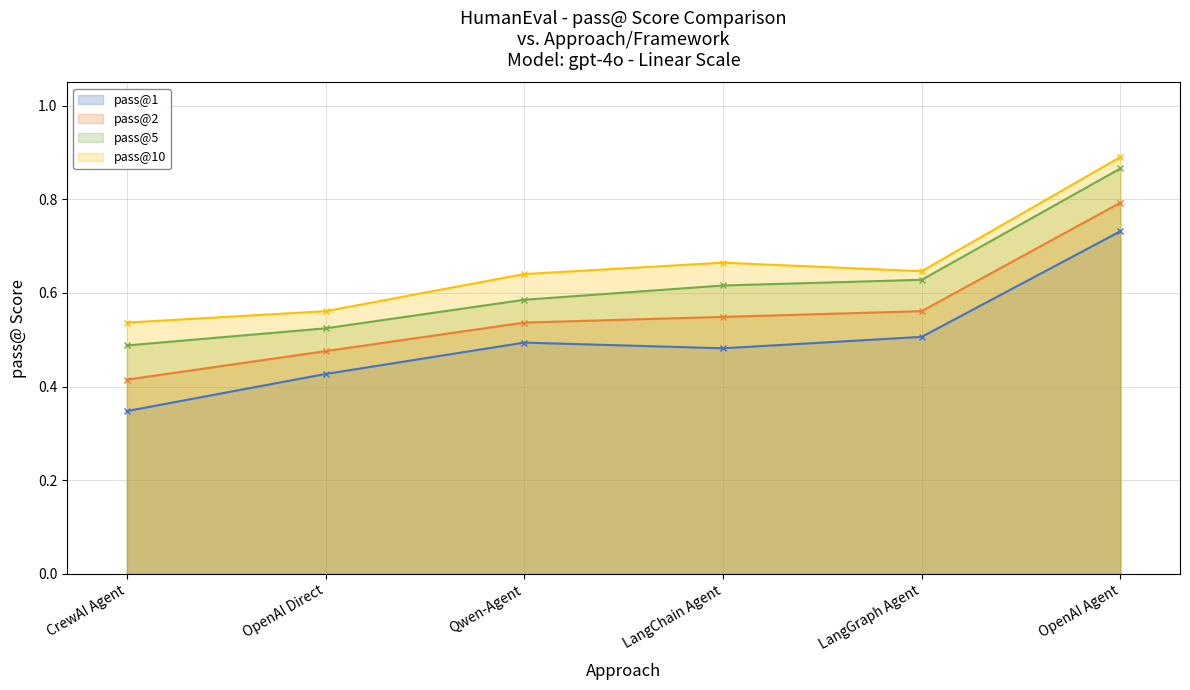

List the series in order of their peak value, highest first.

pass@10, pass@5, pass@2, pass@1